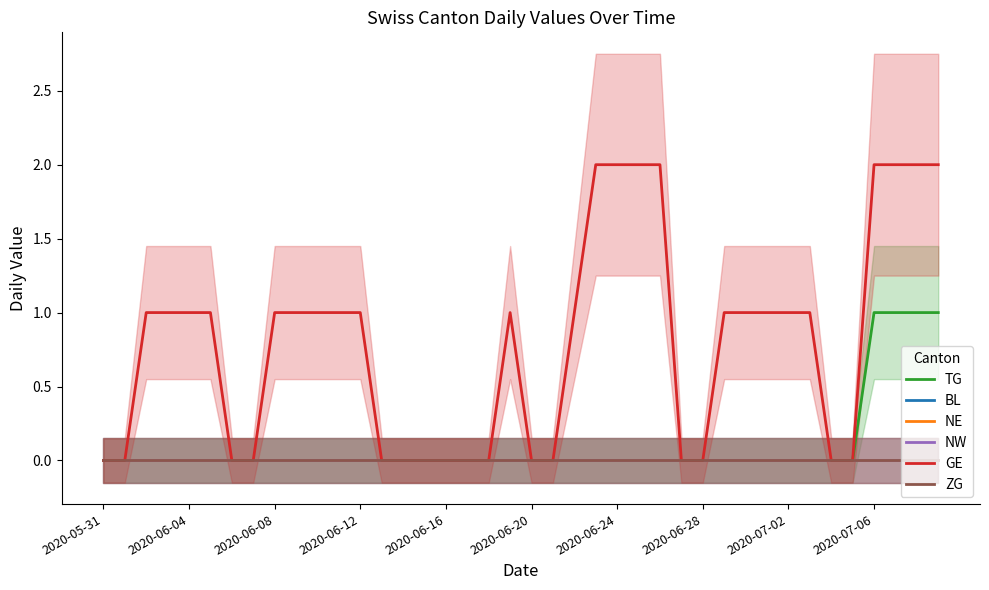

At how many categories does at least one series exceed 0?

24